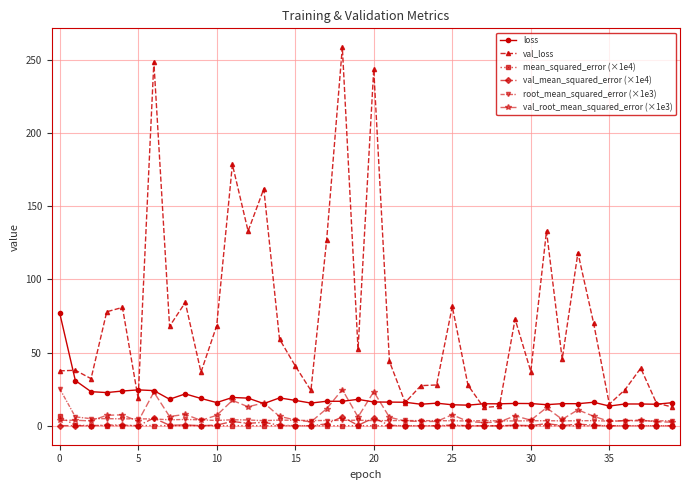

What is the difference between the maximum and second lowest values in the val_mean_squared_error (×1e4) series?

6.1